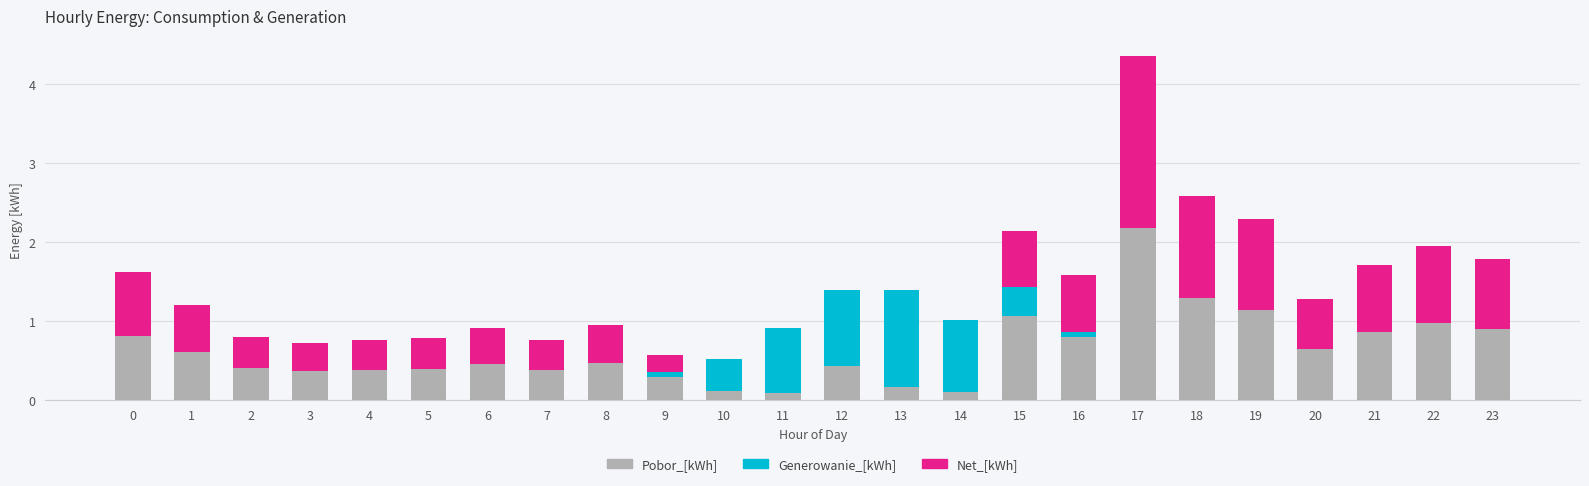

The Pobor_[kWh] series shows 0.7 at 15. True or false?

False